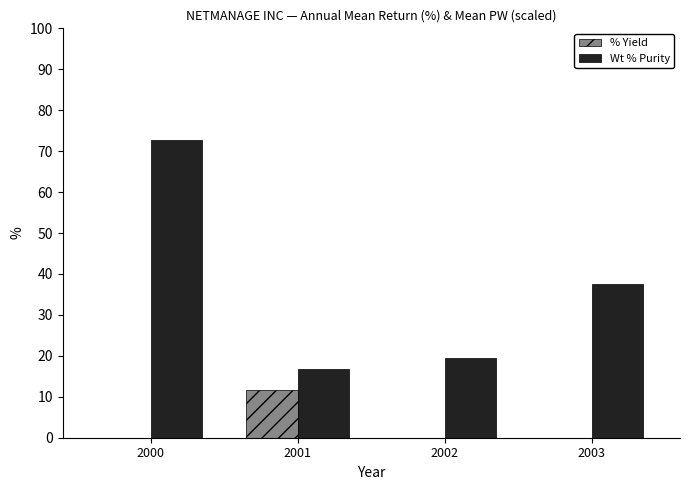

What are all the series names shown in the legend?

% Yield, Wt % Purity